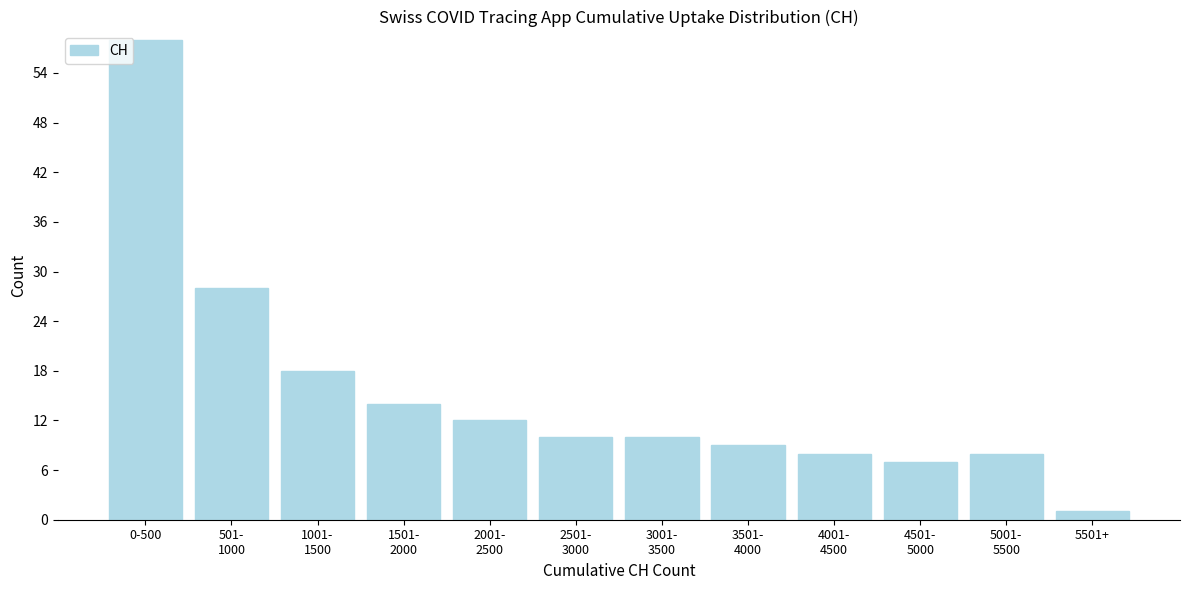

Reading right to left, extract all data points from this chart.

1	8	7	8	9	10	10	12	14	18	28	58